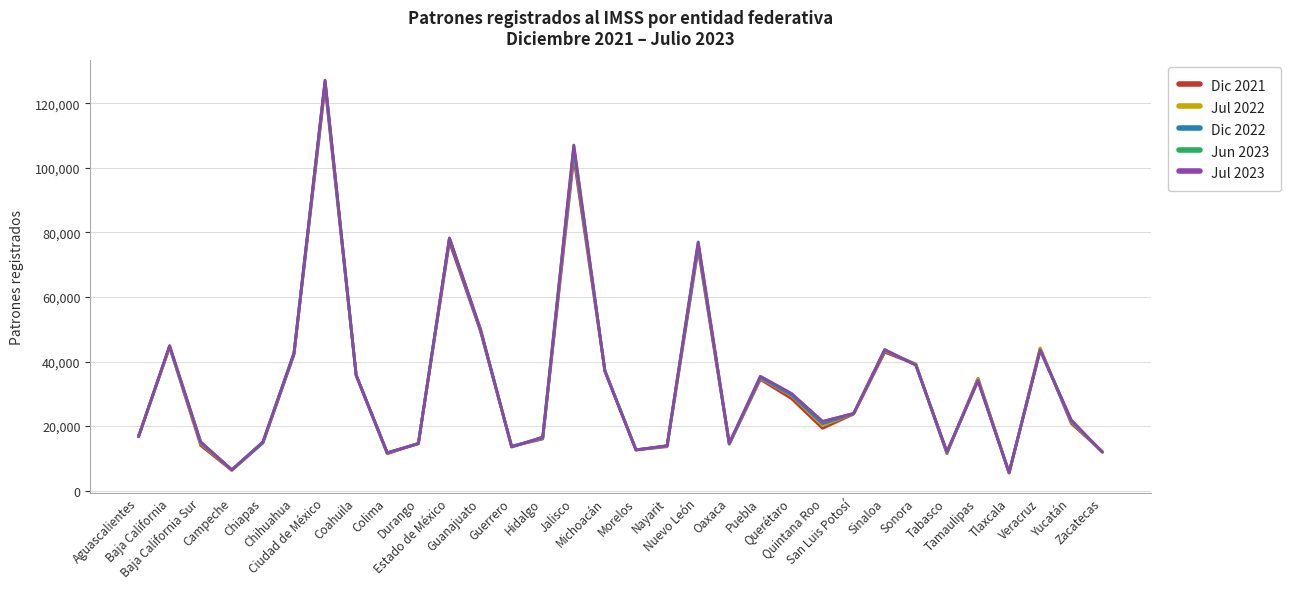

Where is the first local minimum for Jul 2023?

Campeche